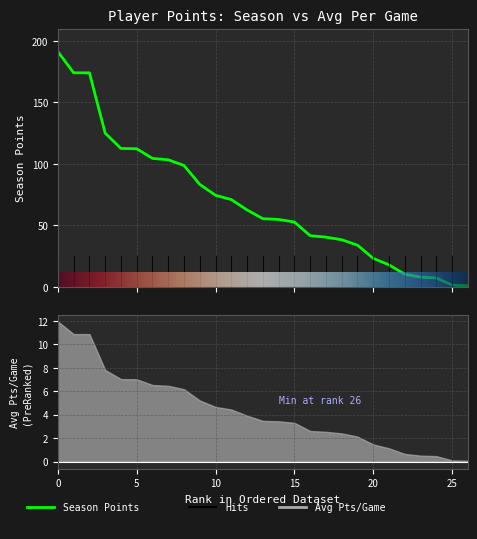

What is the label of the 9th point from the left?

8